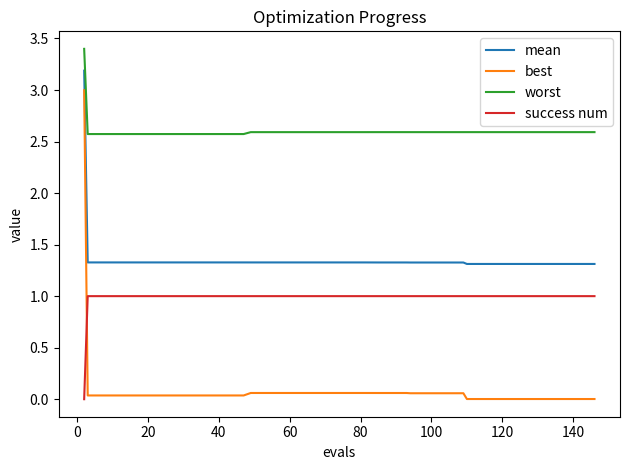

What is the highest value of the best series?

3.0